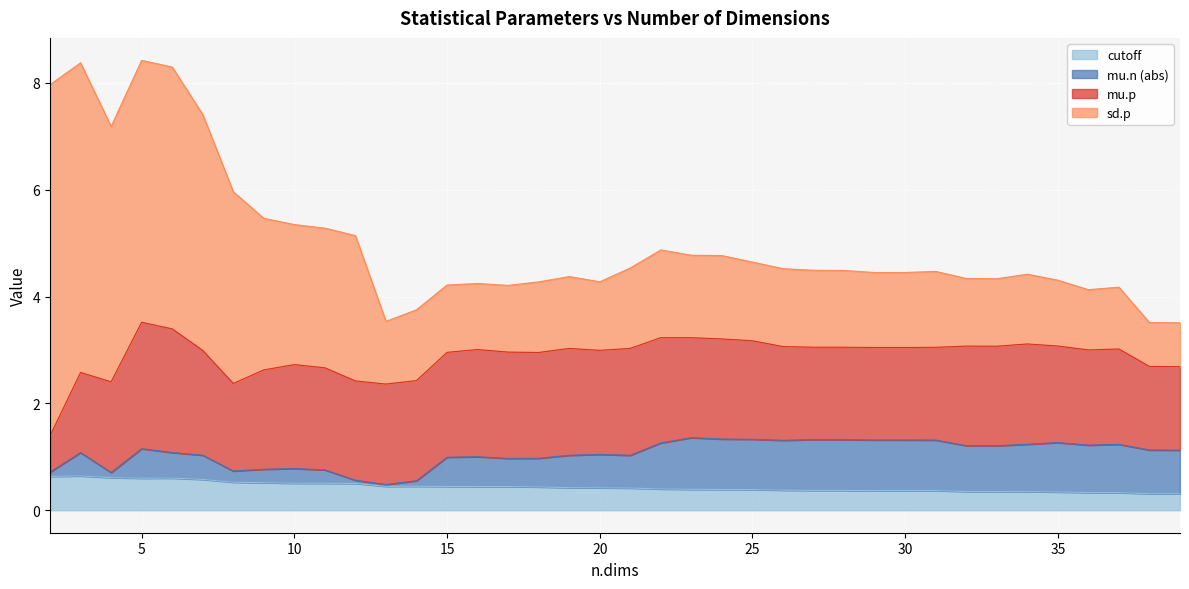

True or false: cutoff has a value of 1.0 at 7.

False